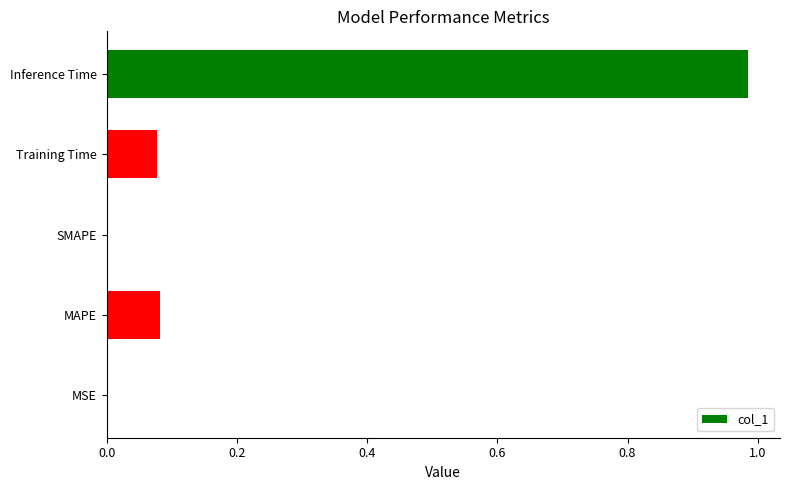

The value at SMAPE is 0.4. True or false?

False